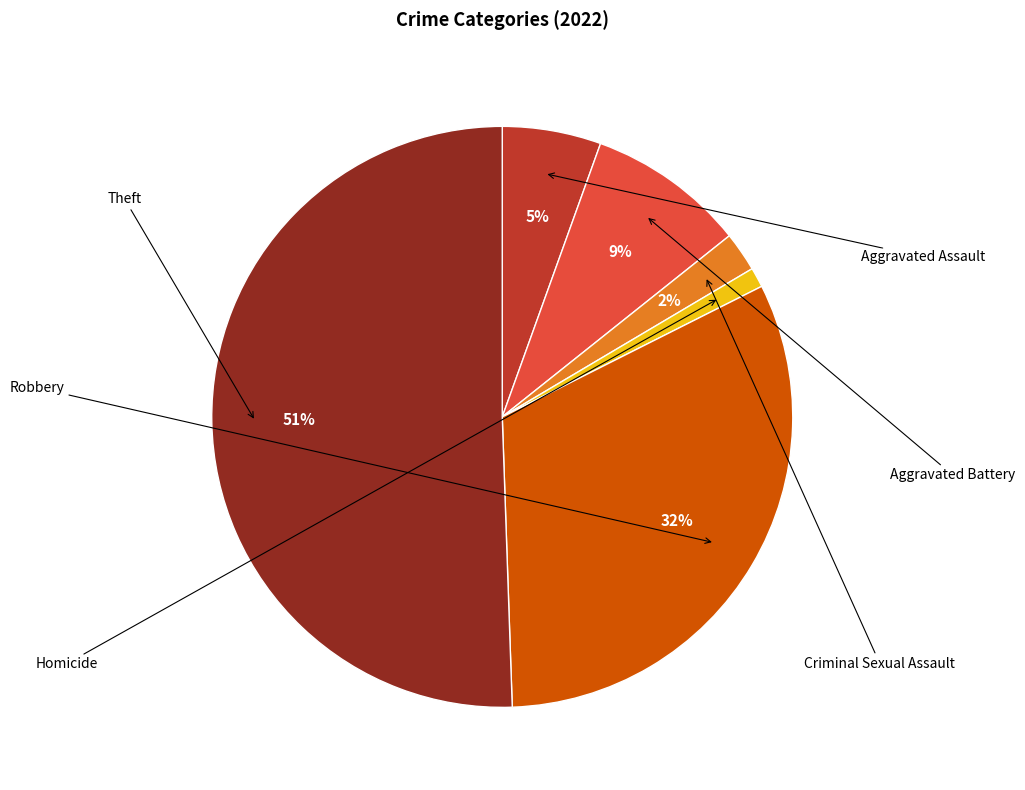

How many segments does this pie chart have?

6